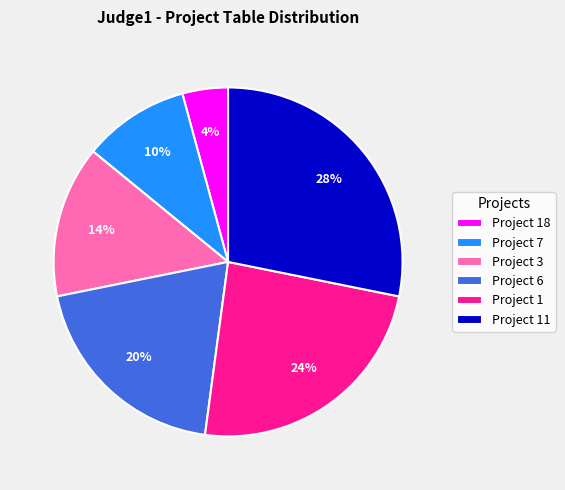

What is the smallest slice in the pie chart?

Project 18